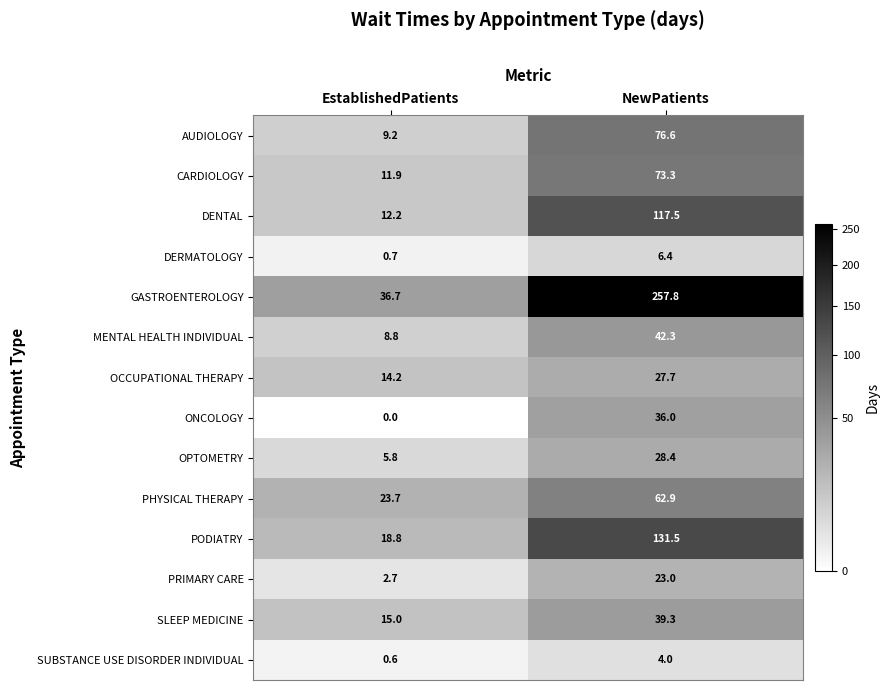

What is the difference between the maximum and minimum values in the PODIATRY series?

112.7